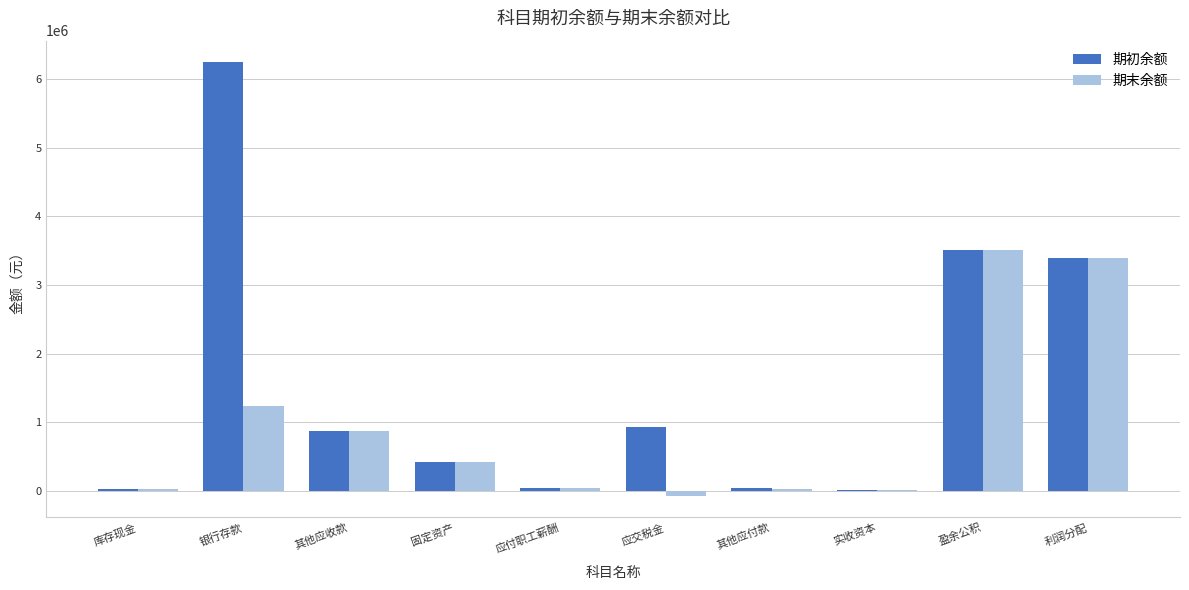

What is the sum of all 期末余额 values?

9513726.0